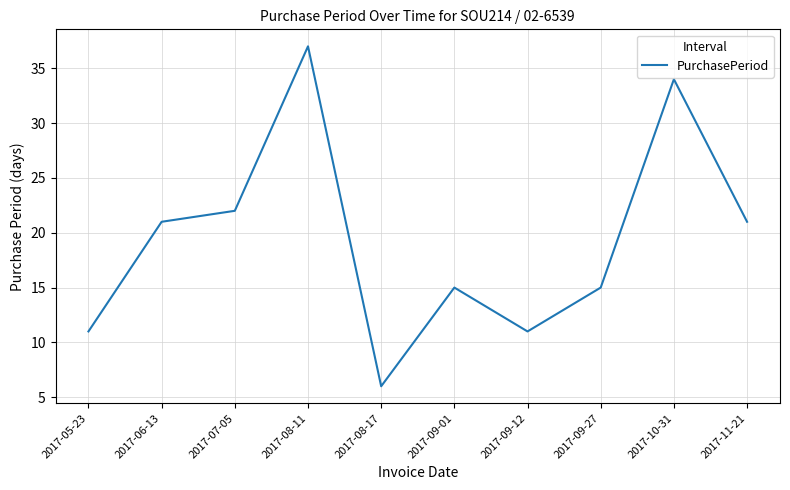

What is the change in value from 2017-08-17 to 2017-09-12?

+5